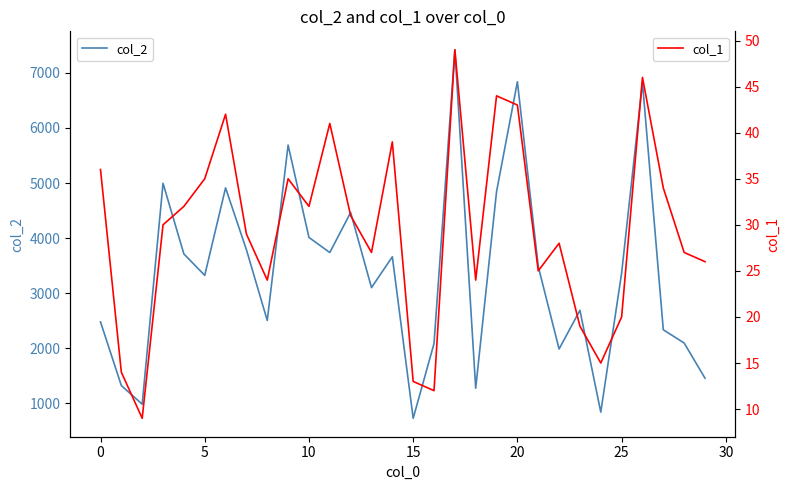

Is it true that col_1 equals 58 at 14?

False